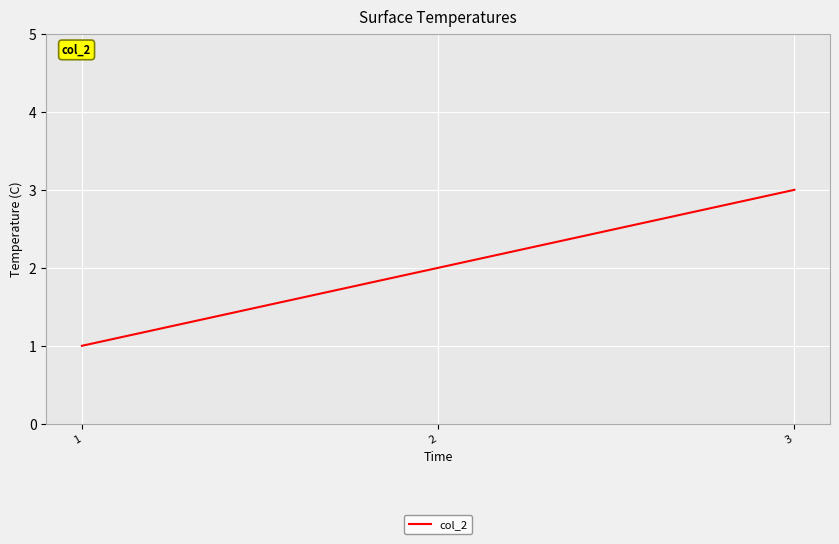

How many values are below 2?

1